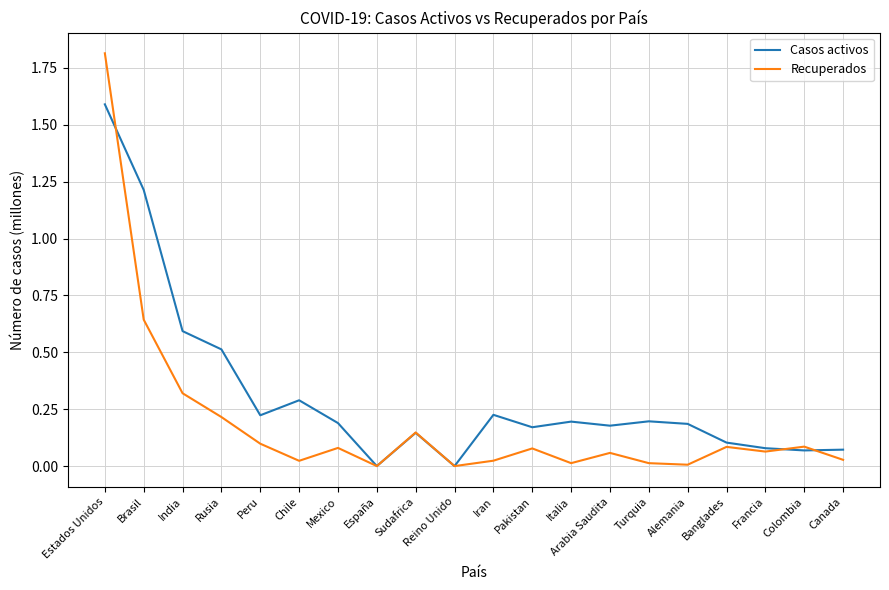

At which category does Casos activos reach its first local peak?

Chile